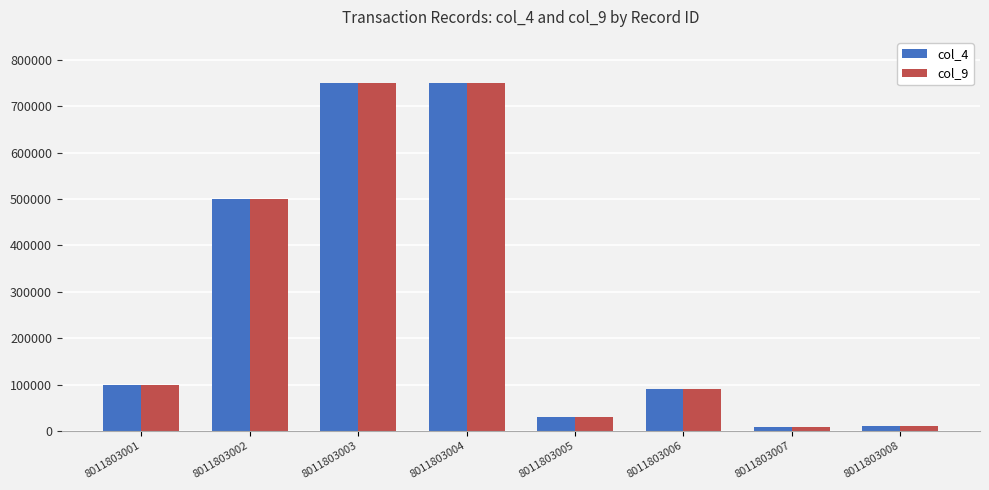

What is the minimum value for col_9?

7896